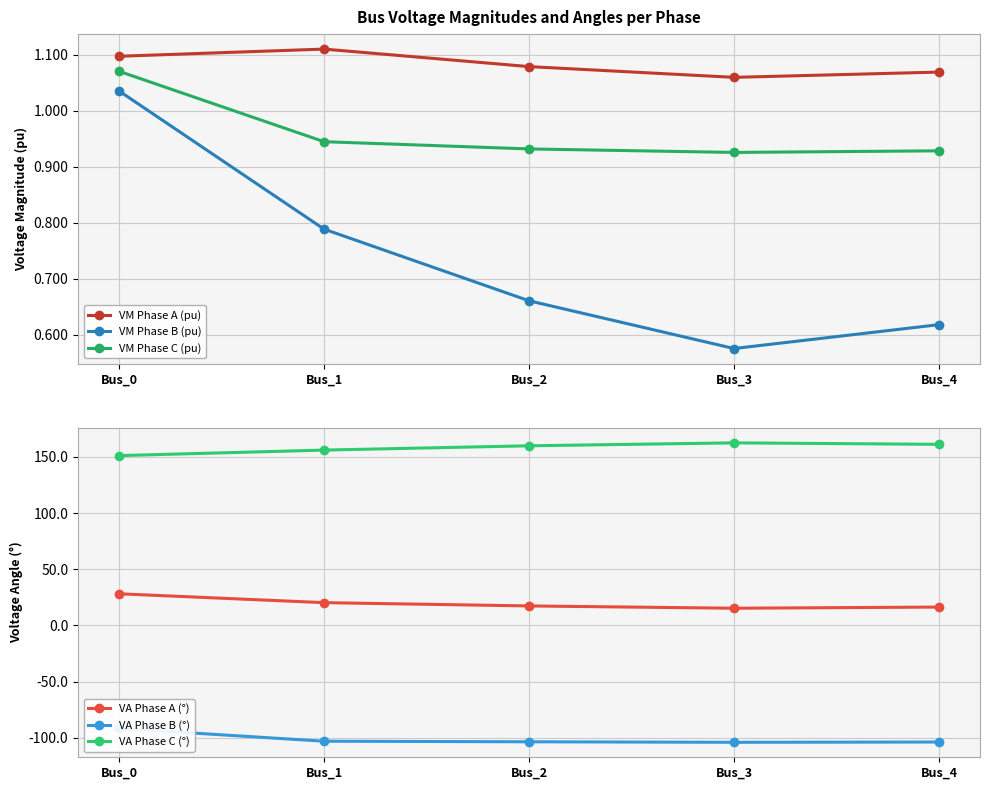

How many interior local valleys does the VA Phase A (°) series have?

1